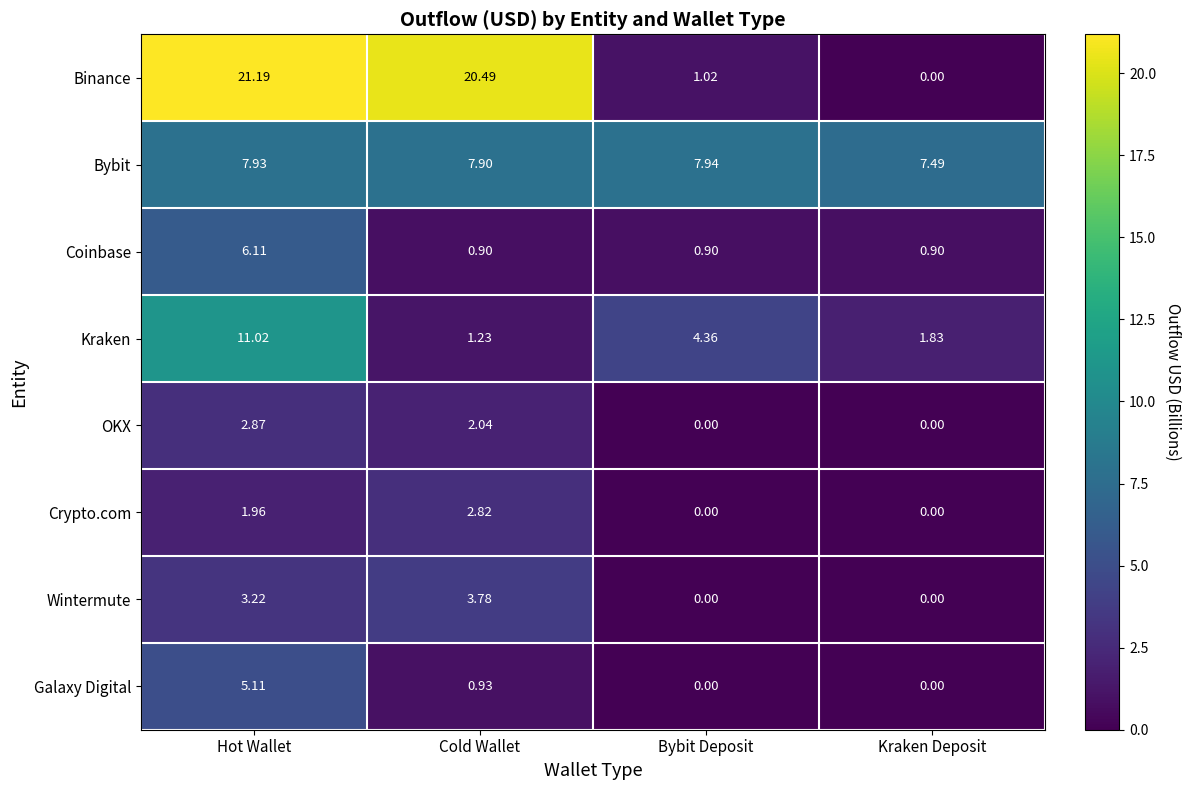

Rank the series by their maximum value, from lowest to highest.

Crypto.com, OKX, Wintermute, Galaxy Digital, Coinbase, Bybit, Kraken, Binance